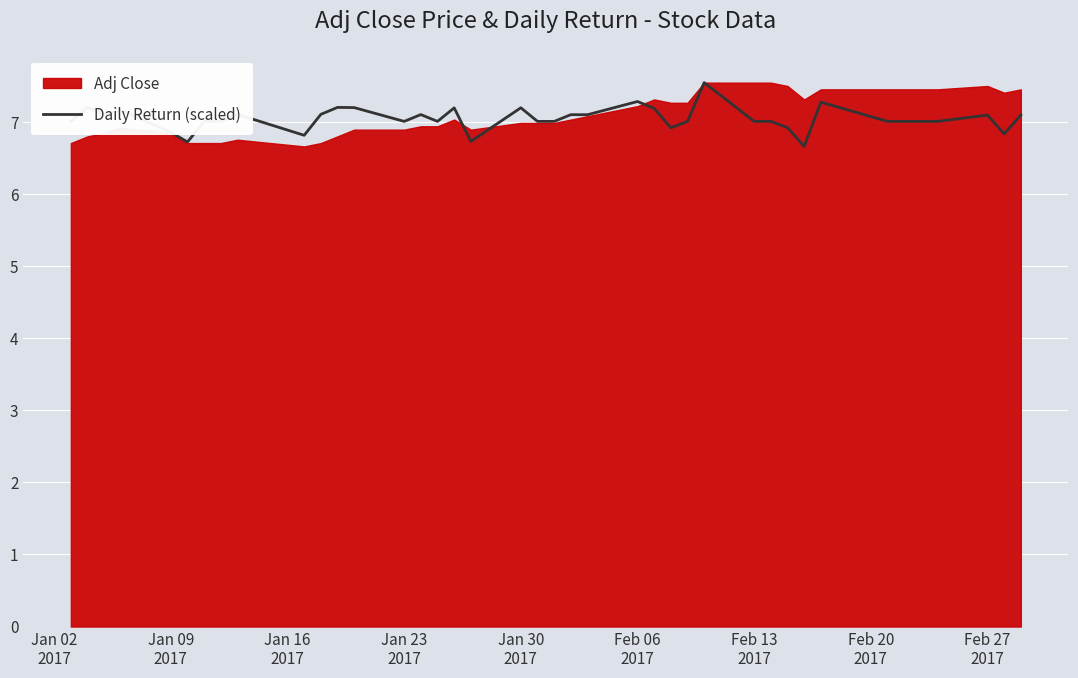

What is the lowest value of the Daily Return (scaled) series?

6.7